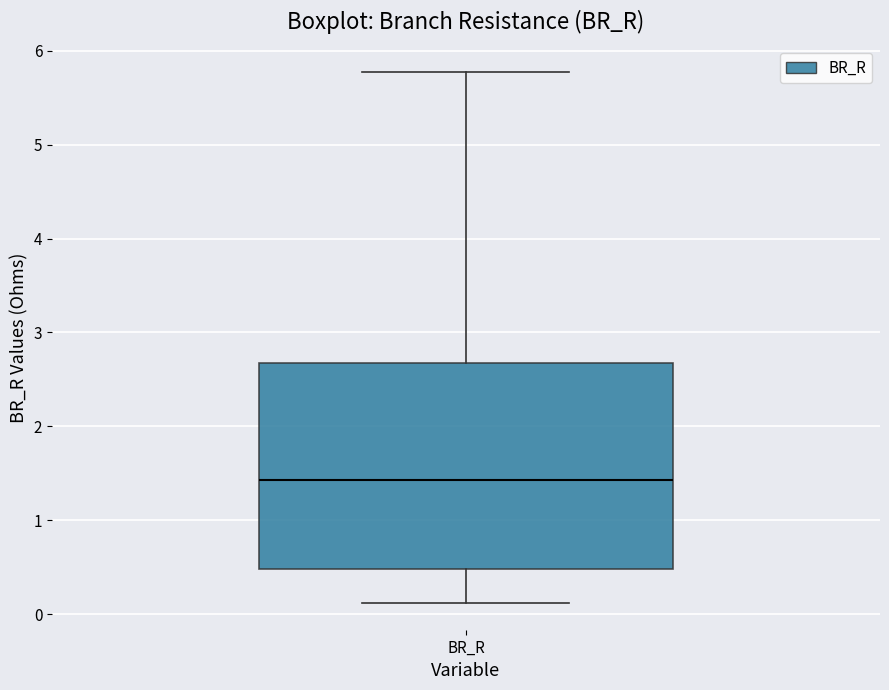

Transcribe this box plot: give where the median line is, the range the box spans, and where the two whiskers end, as read against the y-axis. The values are not printed on the chart, so give them approximately, as read against the axis.

median 1.4, box 0.5 to 2.7, whiskers 0.1 to 5.8